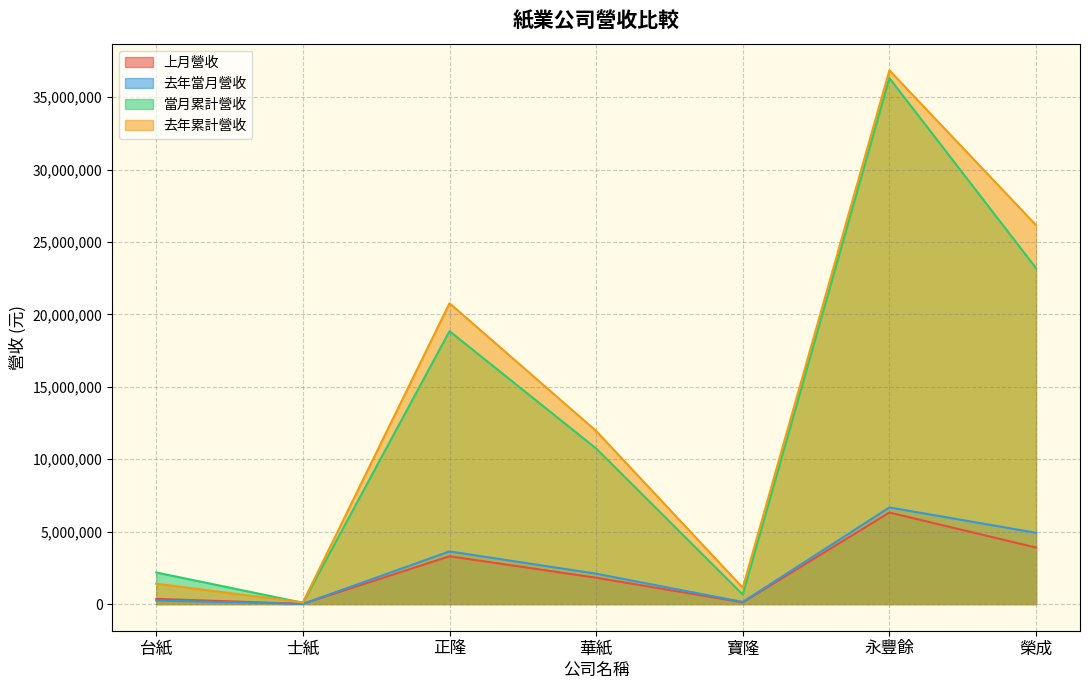

Does the chart display data point markers on the line(s)?

No